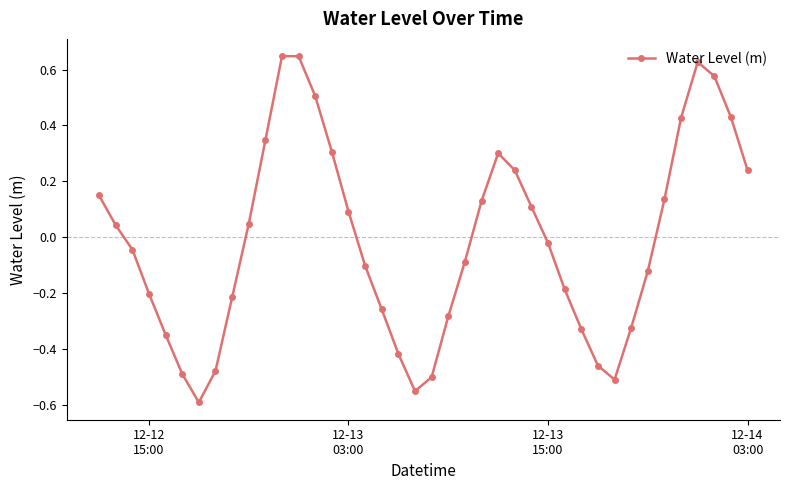

How many interior local valleys (lower than both neighbors) does the data have?

3